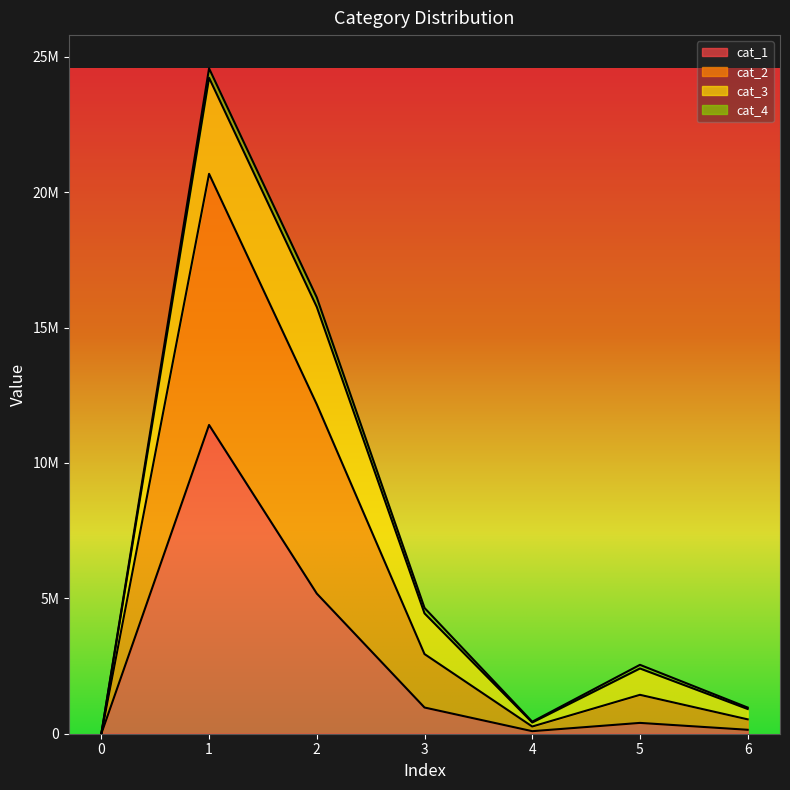

Does the chart have visible grid lines?

No